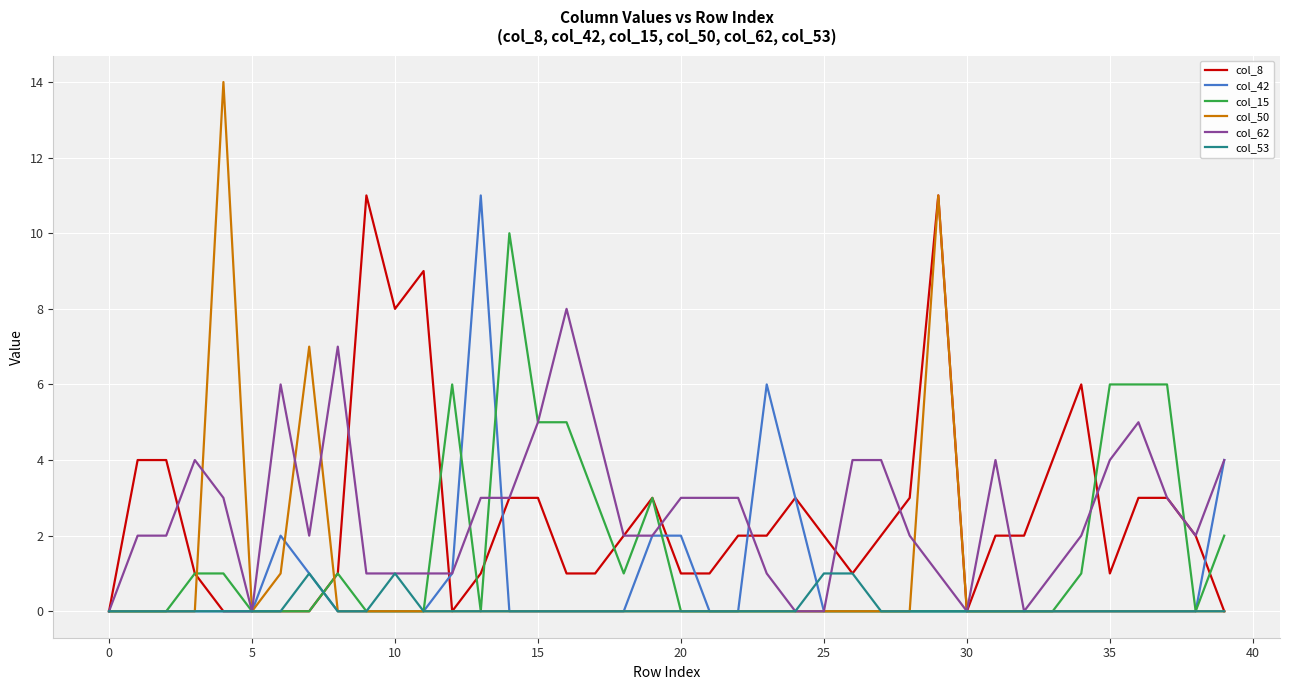

What is the highest value of the col_42 series?

11